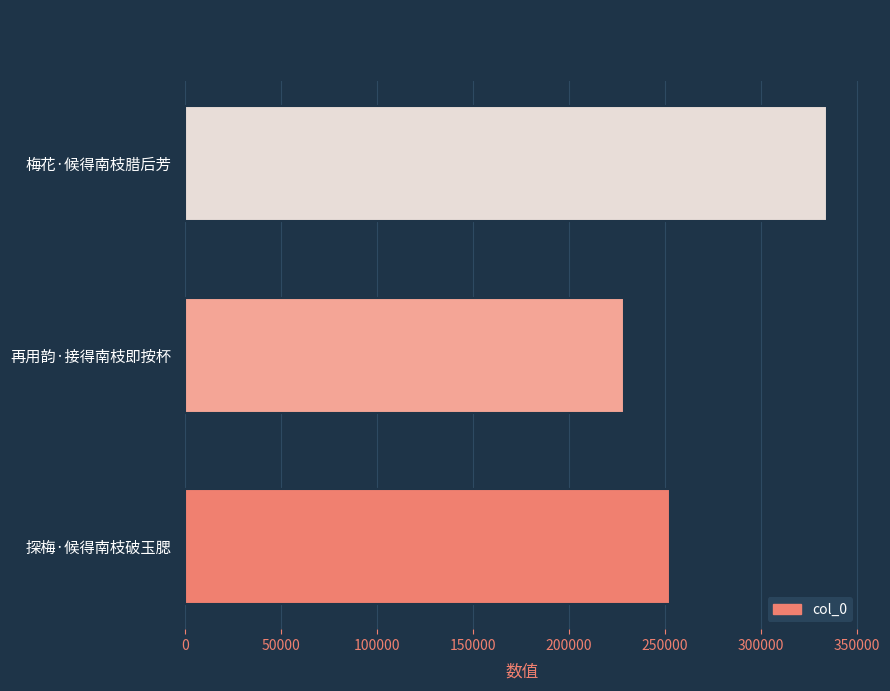

At which category does the chart reach its peak across all series?

梅花·候得南枝腊后芳